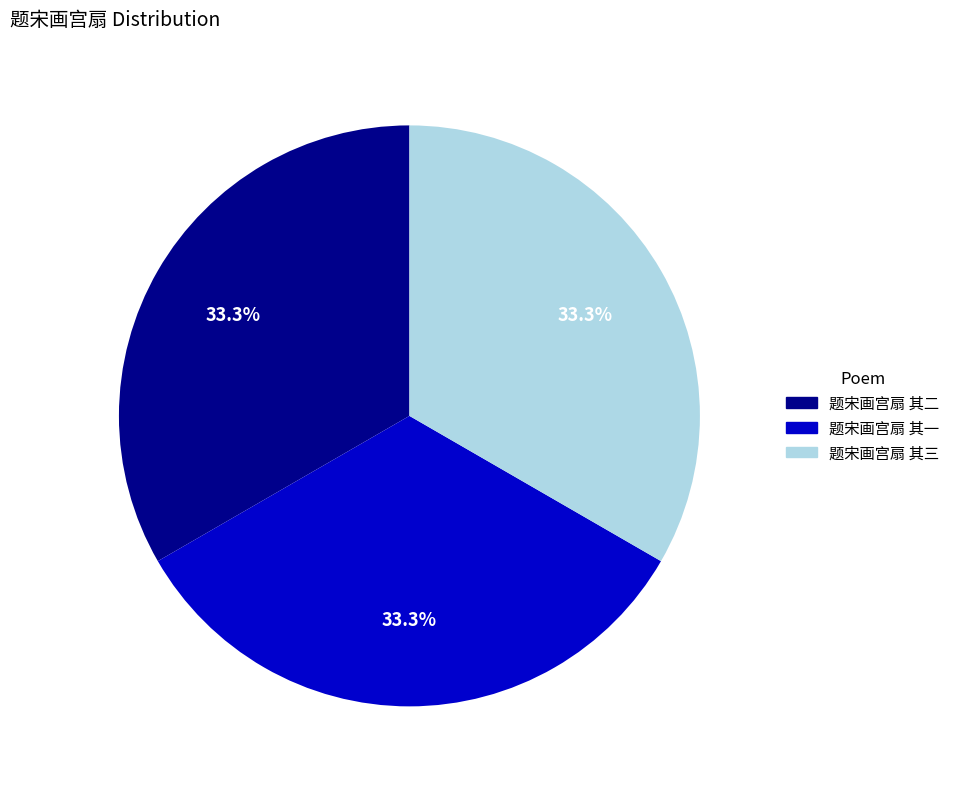

Does any single category account for the majority?

No